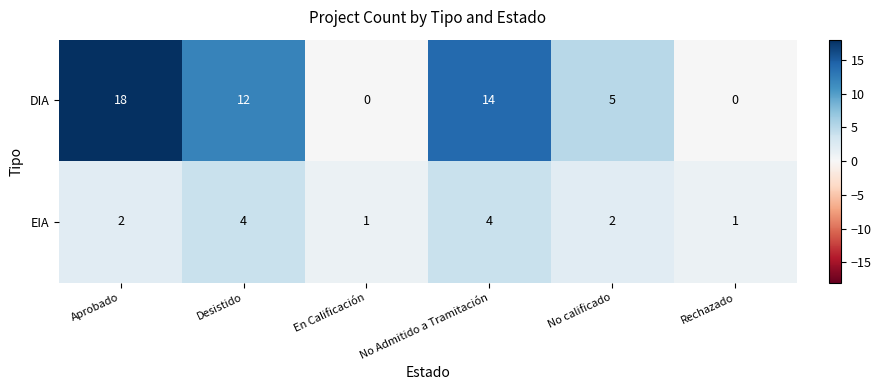

What is the approximate value of DIA at No Admitido a Tramitación, to the nearest 10?

10